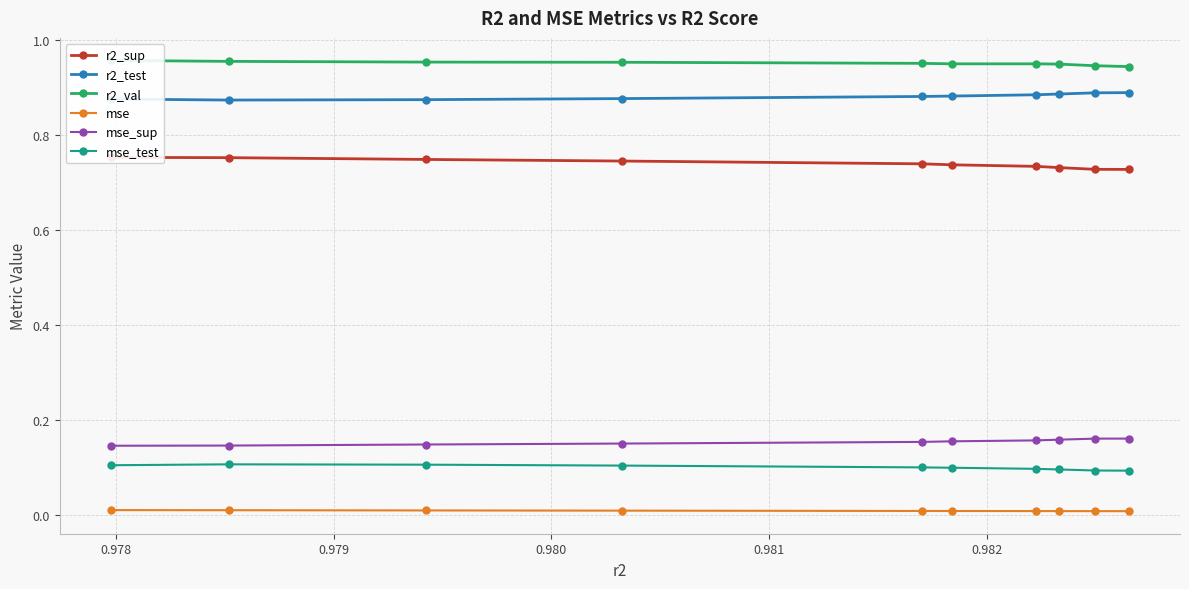

Does the chart have visible grid lines?

Yes